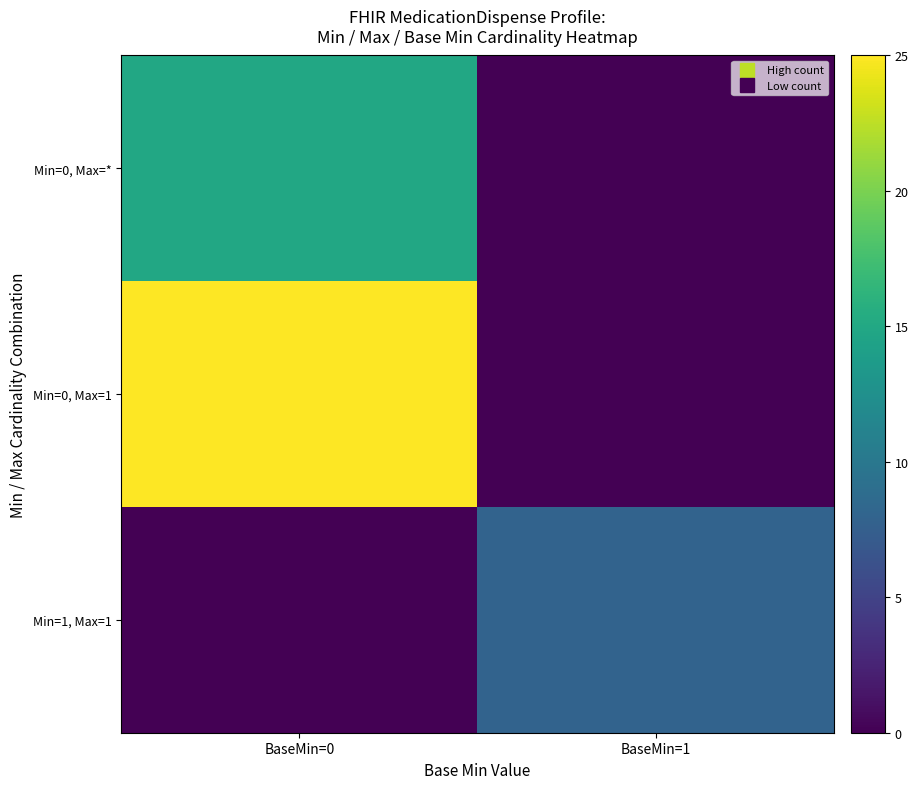

Between BaseMin=1 and BaseMin=0, which is larger?

BaseMin=0